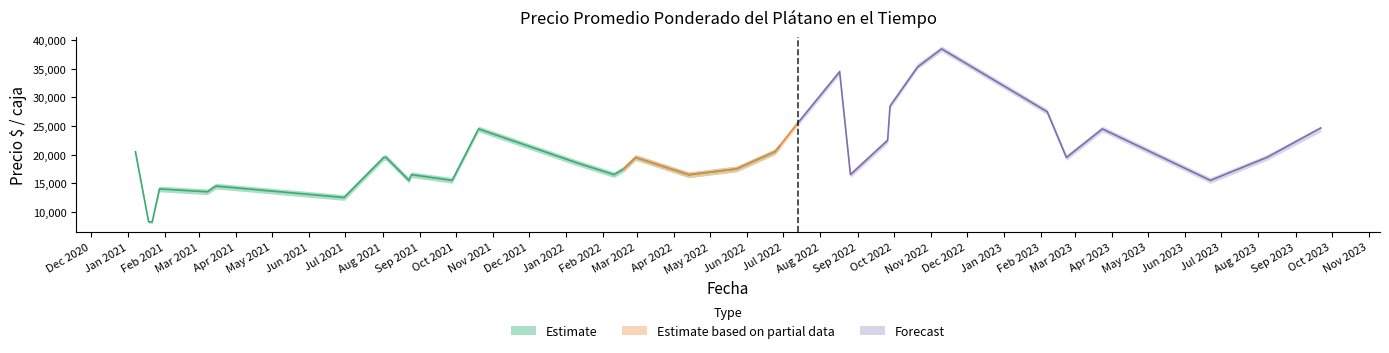

At how many categories does at least one series exceed 16856?

28